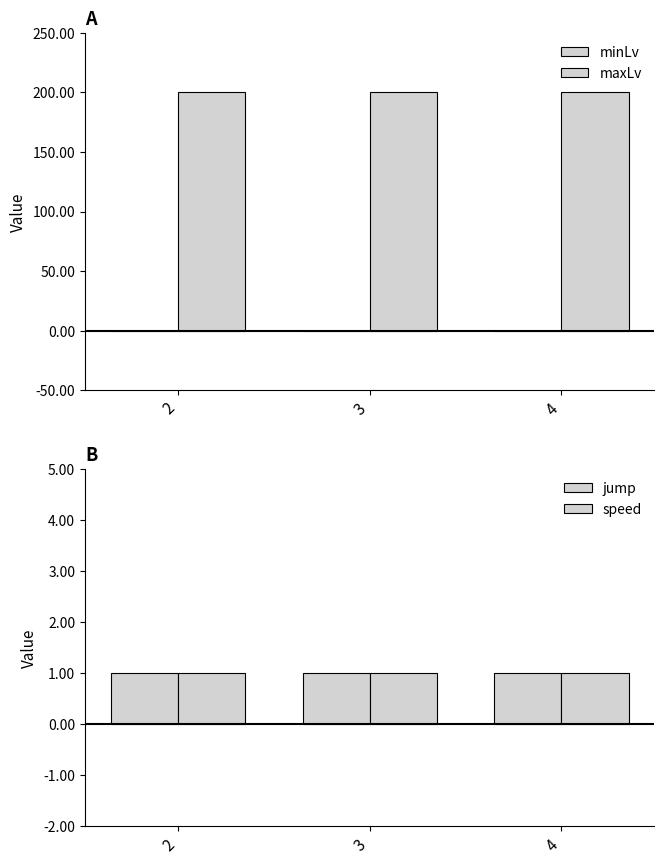

How many bars are there in each group?

4